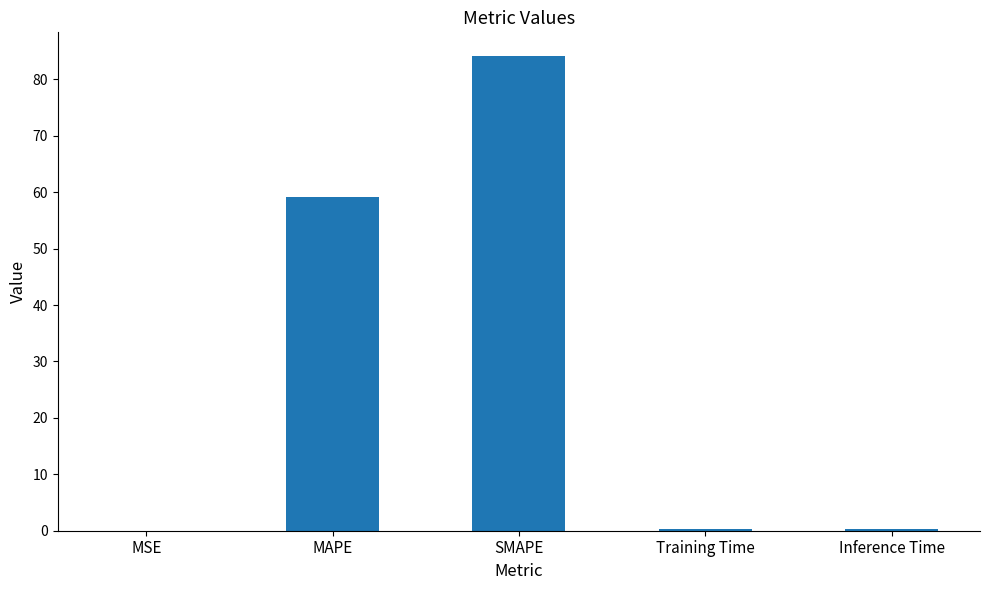

Read the value at MAPE.

59.2